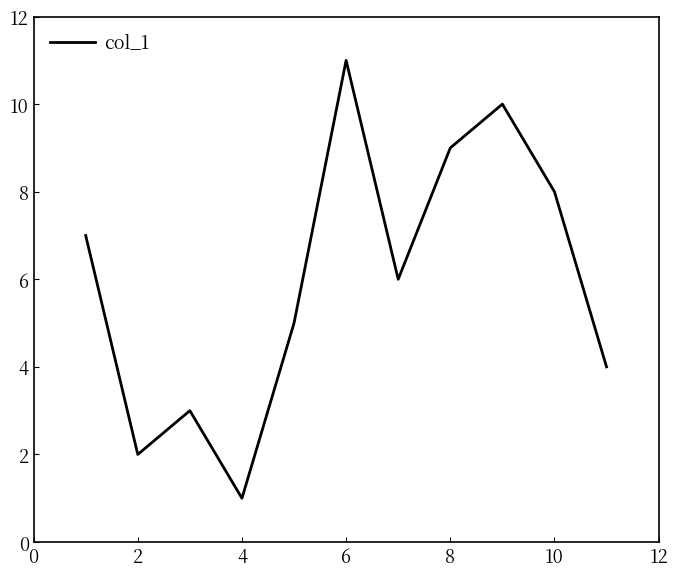

What is the maximum value shown in the chart?

11